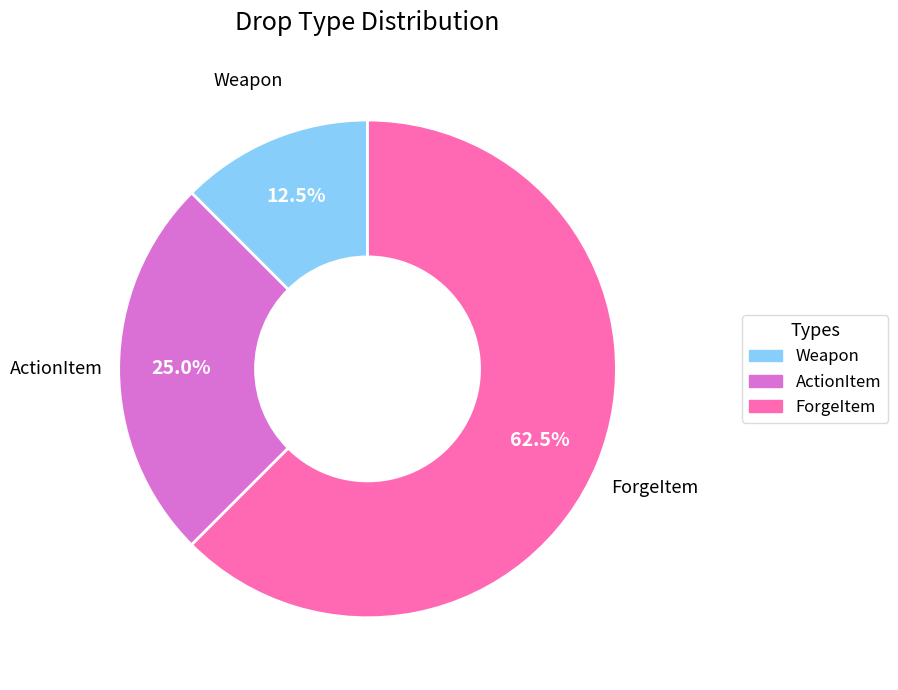

To the nearest percent, what percentage of the pie is ActionItem?

25%